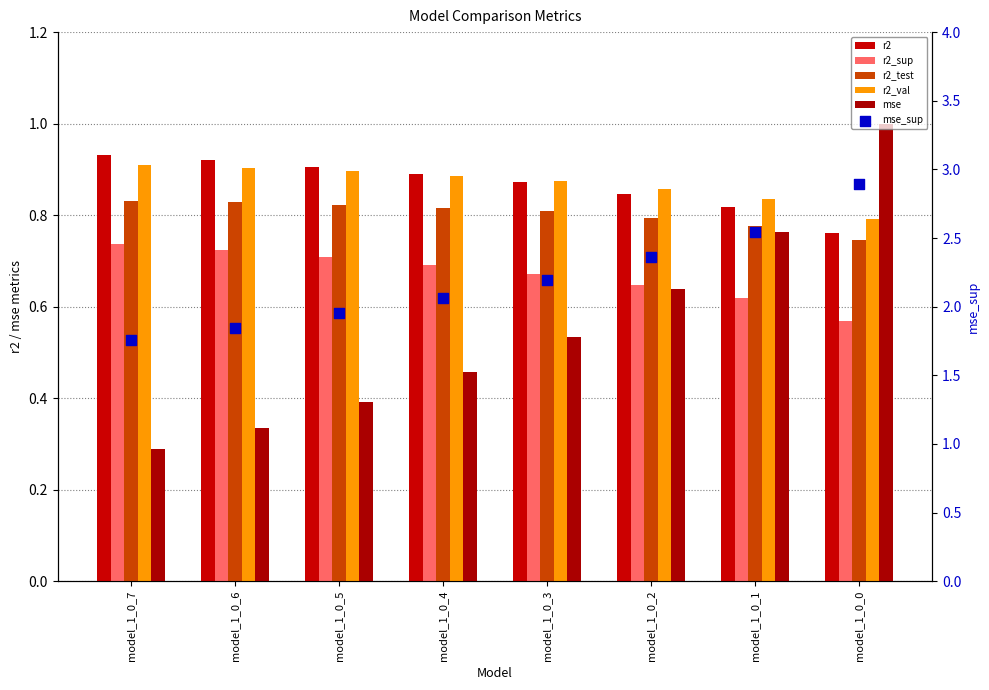

Which series has the largest Y range (max minus min)?

mse_sup